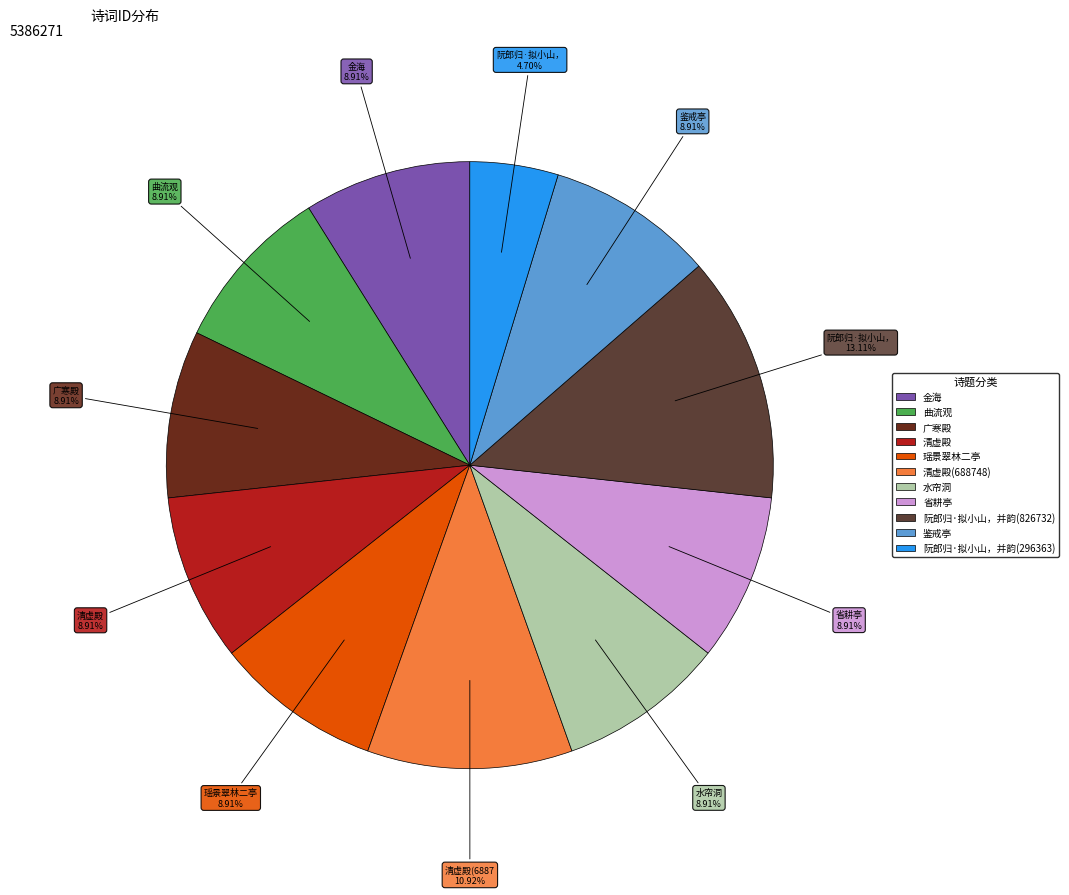

How many segments does this pie chart have?

11